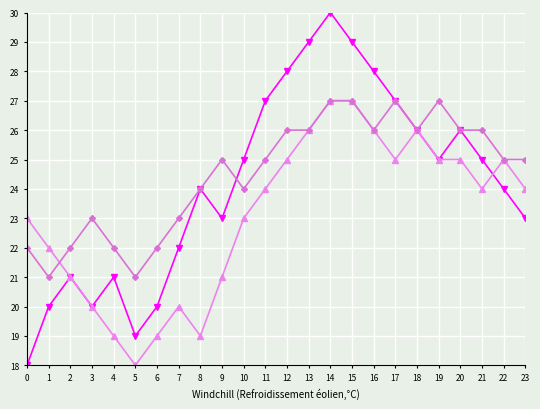

What is the total value across all series at 0?

63